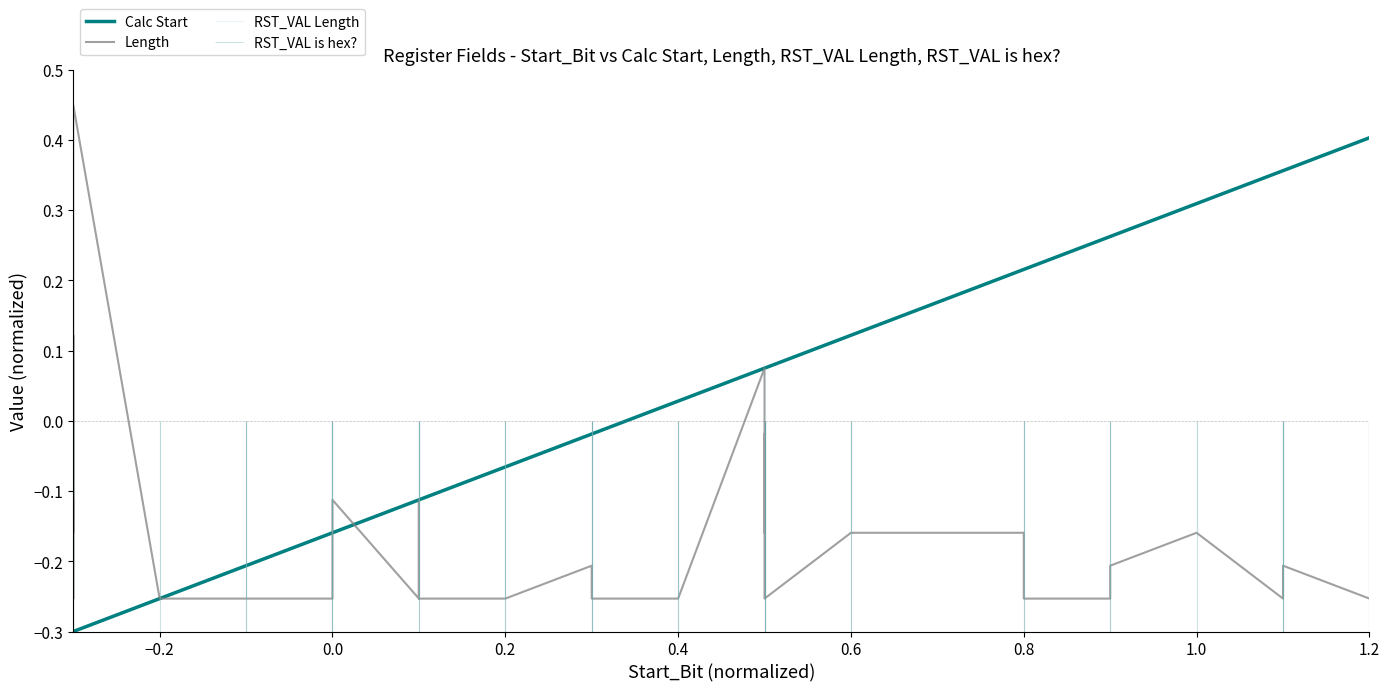

The Calc Start series shows -0.1 at 0.0. True or false?

False